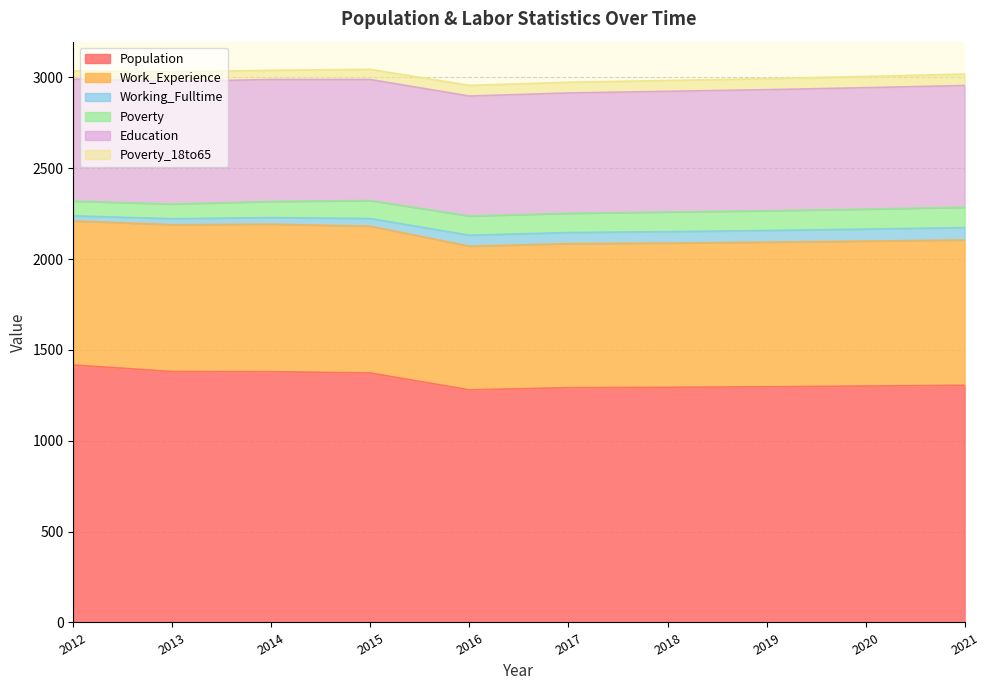

What is the difference between the Work_Experience values at 2013 and 2012?

15